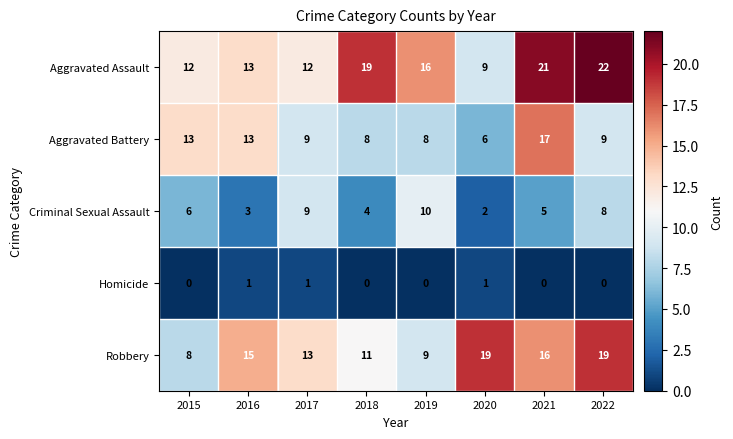

At which category does the chart reach its peak across all series?

2022